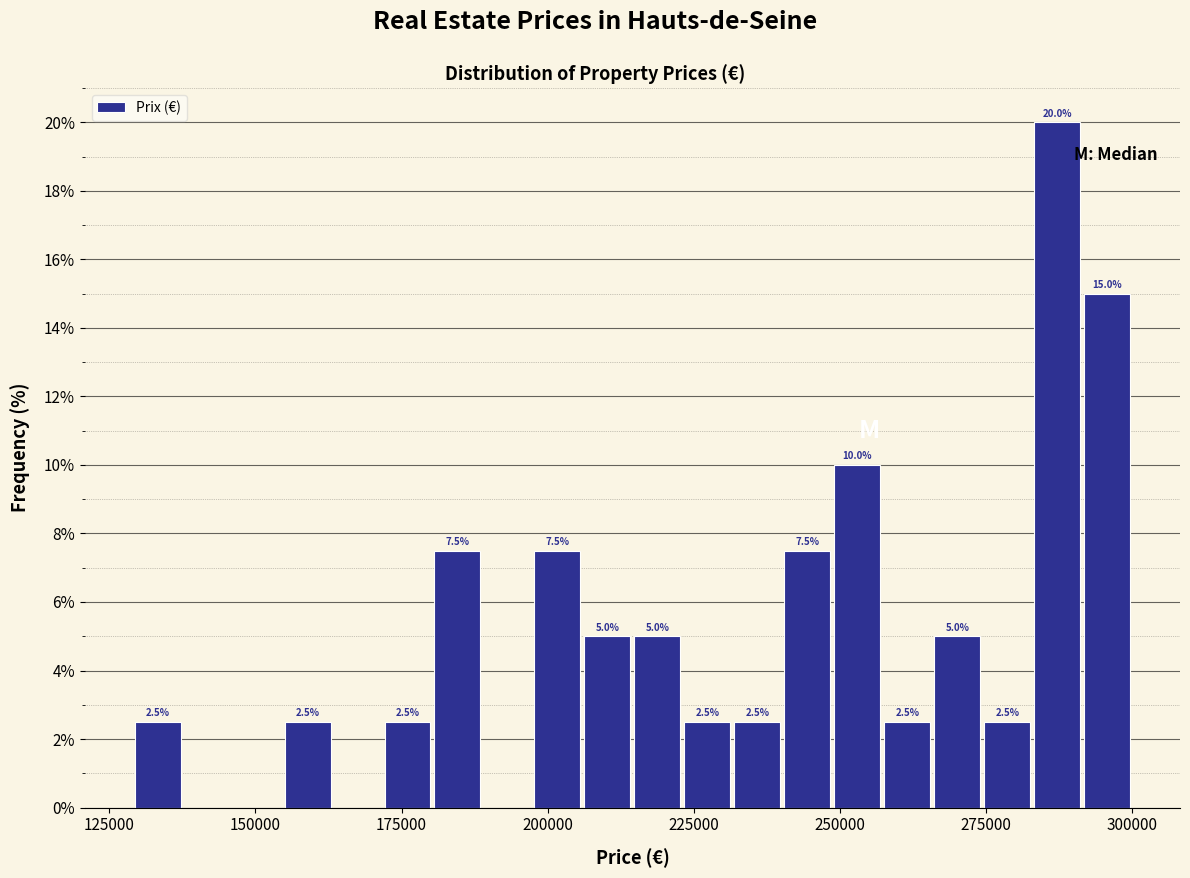

Around what value on the x-axis is the tallest bar? Give the approximate position of its centre, as read against the axis.

285000